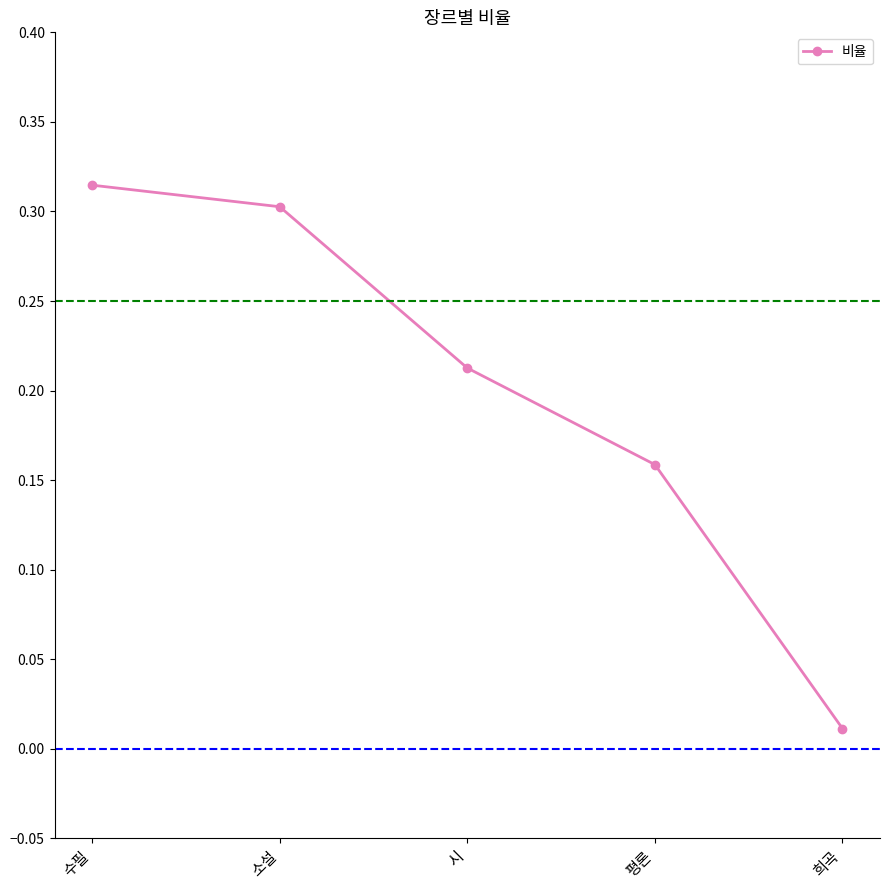

What is the sum of all values?

1.0